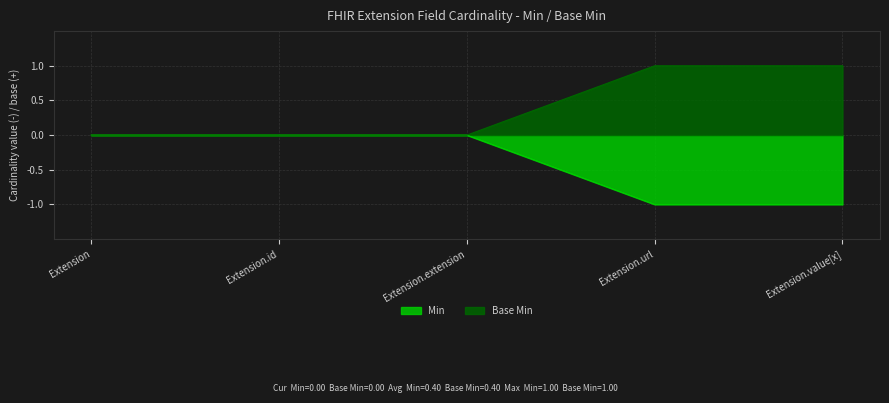

At how many categories does at least one series exceed 0?

2